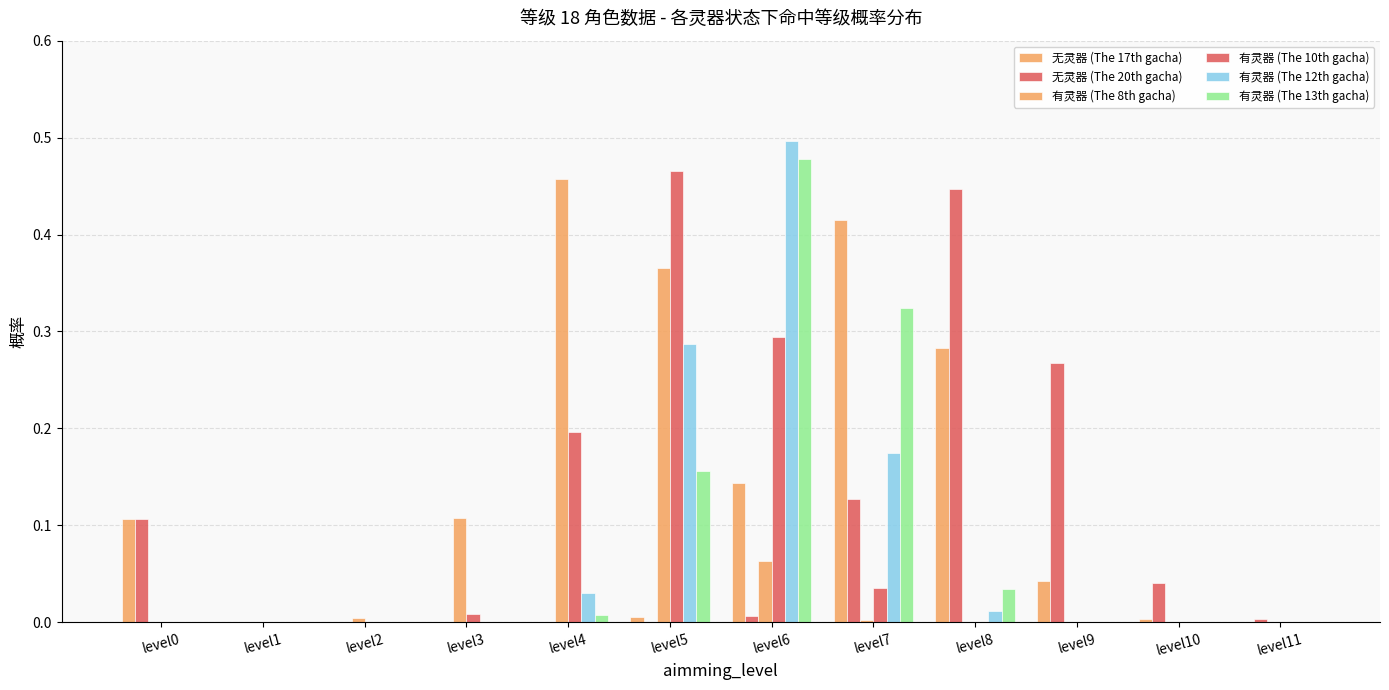

Reading left to right, transcribe all the data shown in this chart.

无灵器 (The 17th gacha): 0.1	0.0	0.0	0.0	0.0	0.0	0.1	0.4	0.3	0.0	0.0	0.0
无灵器 (The 20th gacha): 0.1	0.0	0.0	0.0	0.0	0.0	0.0	0.1	0.4	0.3	0.0	0.0
有灵器 (The 8th gacha): 0.0	0.0	0.0	0.1	0.5	0.4	0.1	0.0	0.0	0.0	0.0	0.0
有灵器 (The 10th gacha): 0.0	0.0	0.0	0.0	0.2	0.5	0.3	0.0	0.0	0.0	0.0	0.0
有灵器 (The 12th gacha): 0.0	0.0	0.0	0.0	0.0	0.3	0.5	0.2	0.0	0.0	0.0	0.0
有灵器 (The 13th gacha): 0.0	0.0	0.0	0.0	0.0	0.2	0.5	0.3	0.0	0.0	0.0	0.0